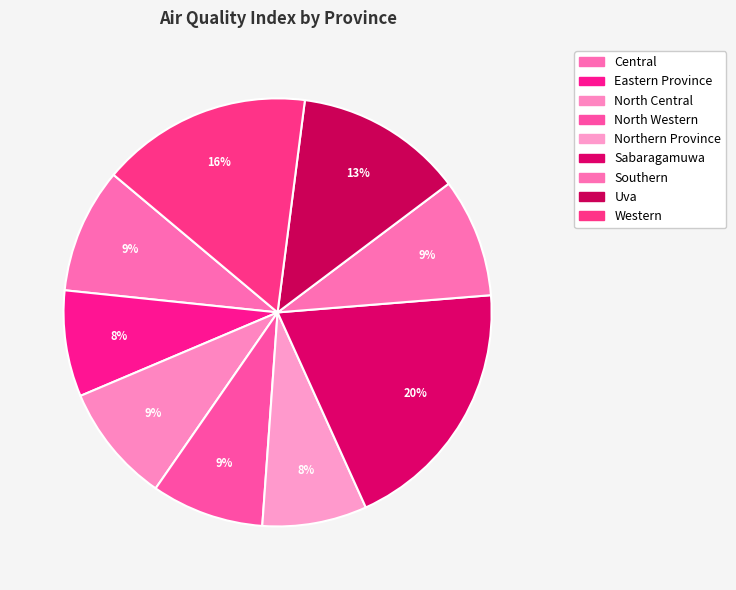

Rank the categories by value from lowest to highest.

Northern Province, Eastern Province, North Western, North Central, Southern, Central, Uva, Western, Sabaragamuwa